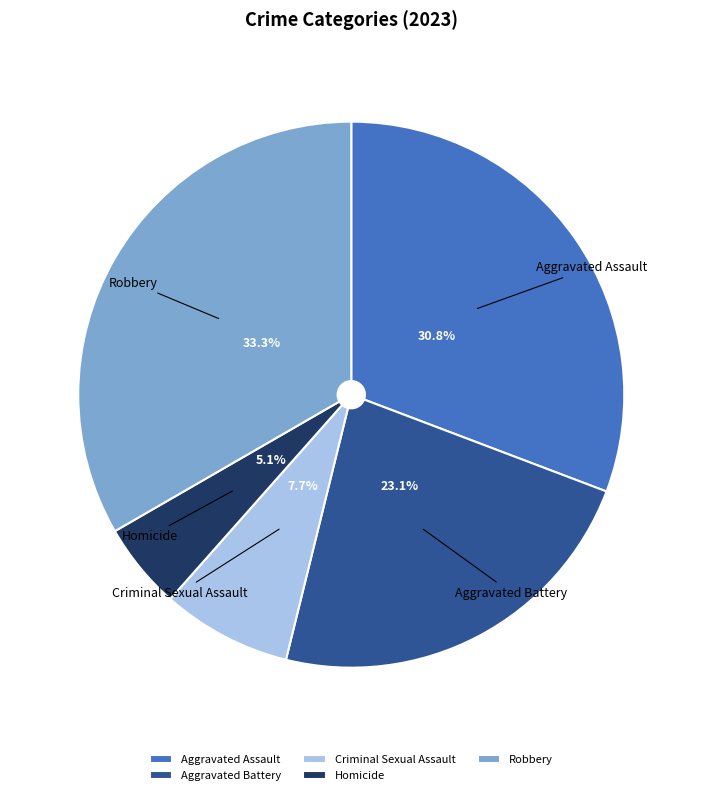

Rank the categories by value from highest to lowest.

Robbery, Aggravated Assault, Aggravated Battery, Criminal Sexual Assault, Homicide